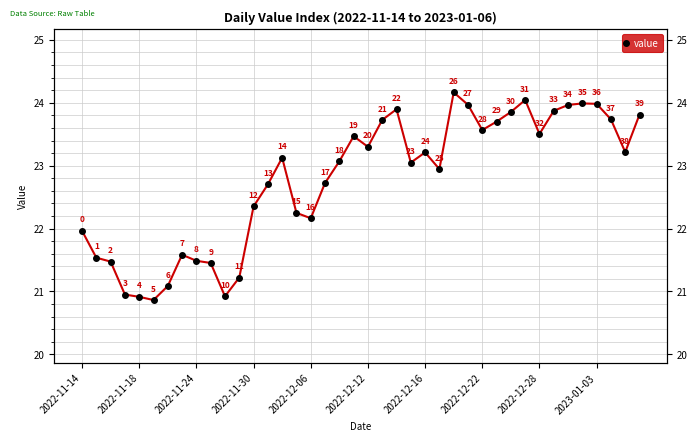

Which label corresponds to the largest value in the chart?

26